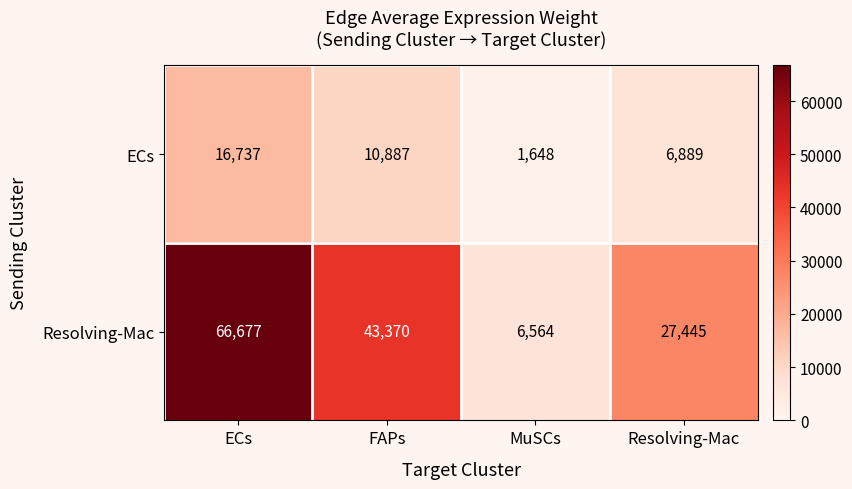

Which label corresponds to the smallest value in the chart?

MuSCs